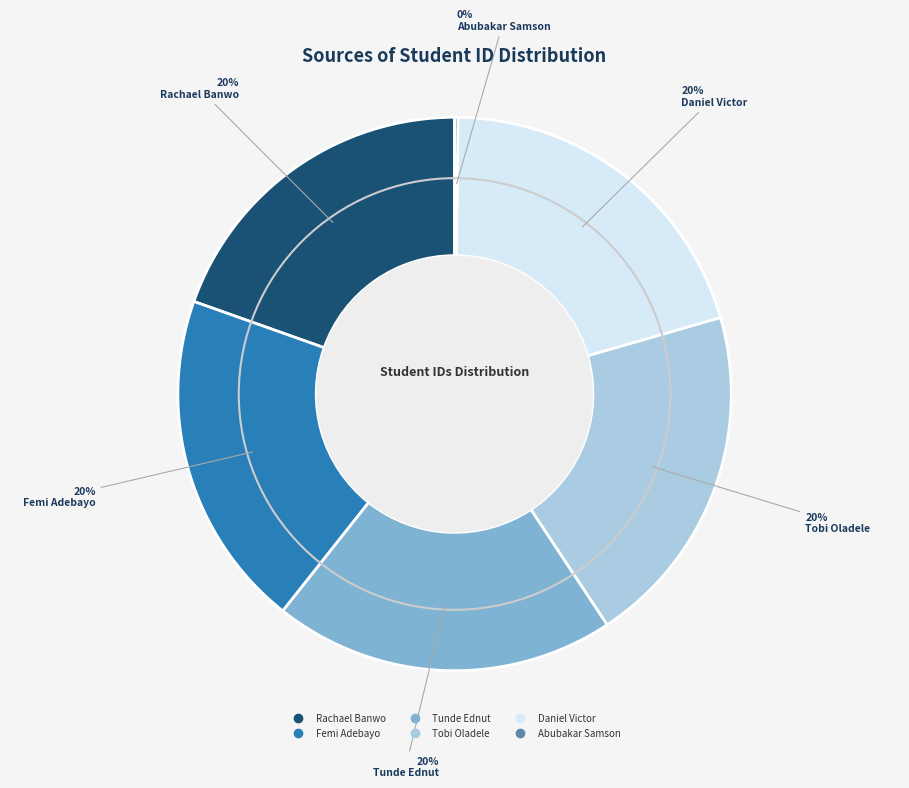

Approximately how many times larger is the value at Tunde Ednut compared to Daniel Victor?

1.0